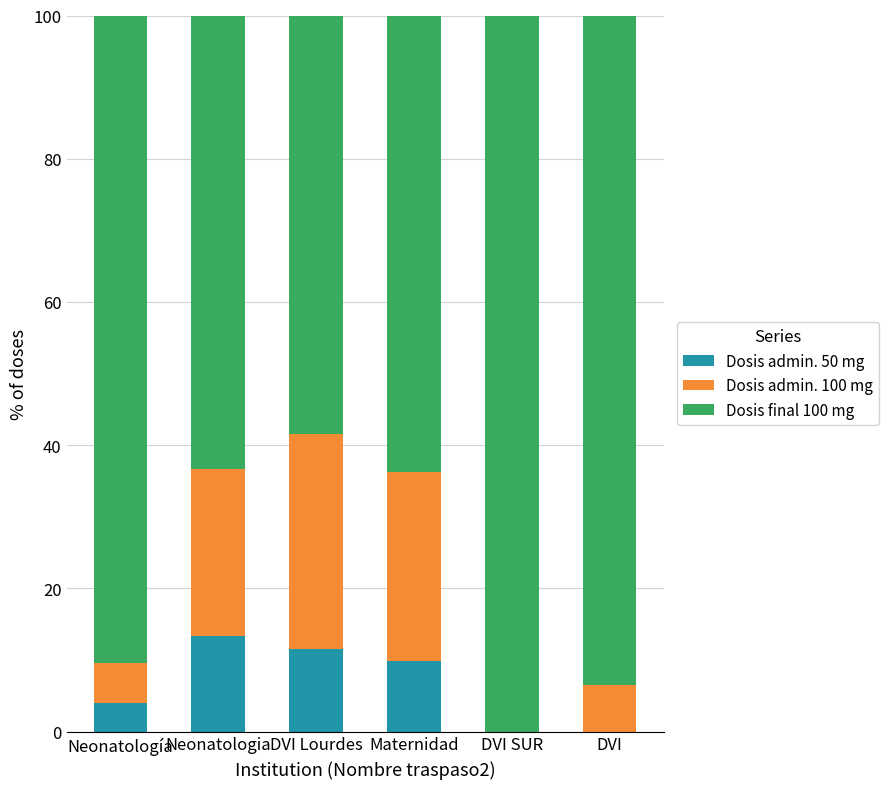

What is the sum of all Dosis admin. 50 mg values?

38.6